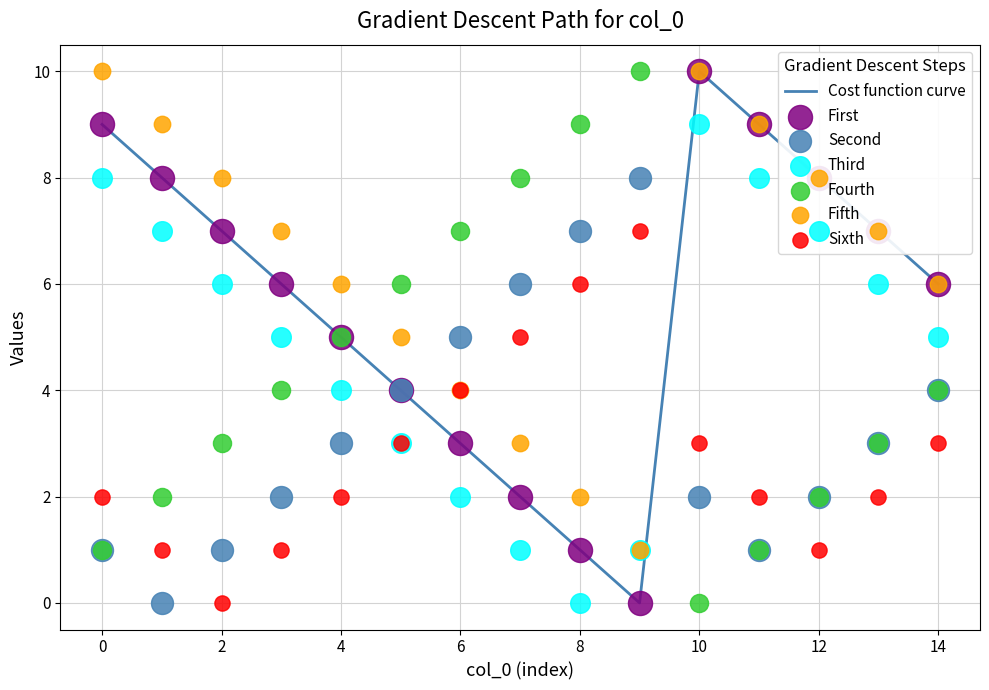

Is the value of col_19 at 8 greater than the value of col_9 at 10?

No